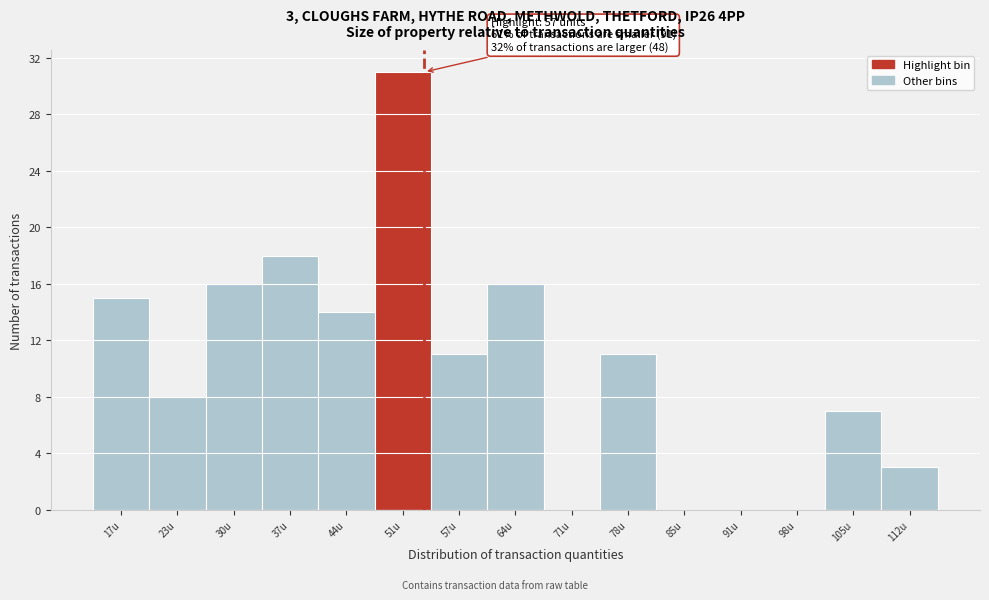

Reading left to right, transcribe all the data shown in this chart.

17u=15	23u=8	30u=16	37u=18	44u=14	51u=31	57u=11	64u=16	71u=0	78u=11	85u=0	91u=0	98u=0	105u=7	112u=3